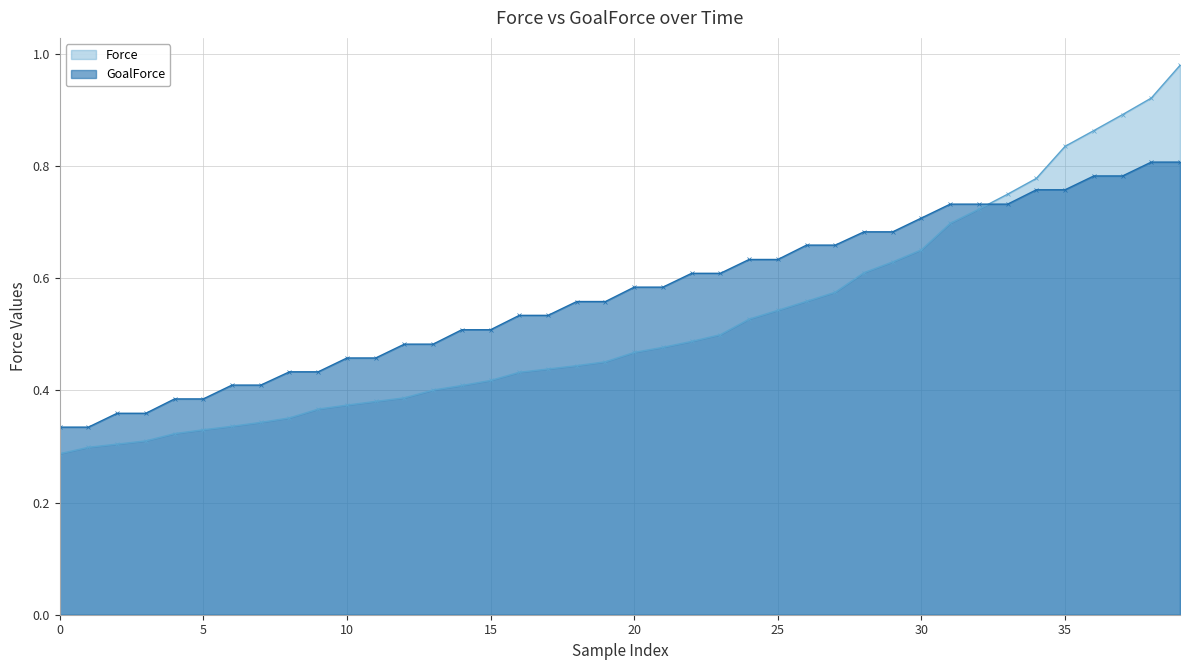

What are all the series names shown in the legend?

Force, GoalForce